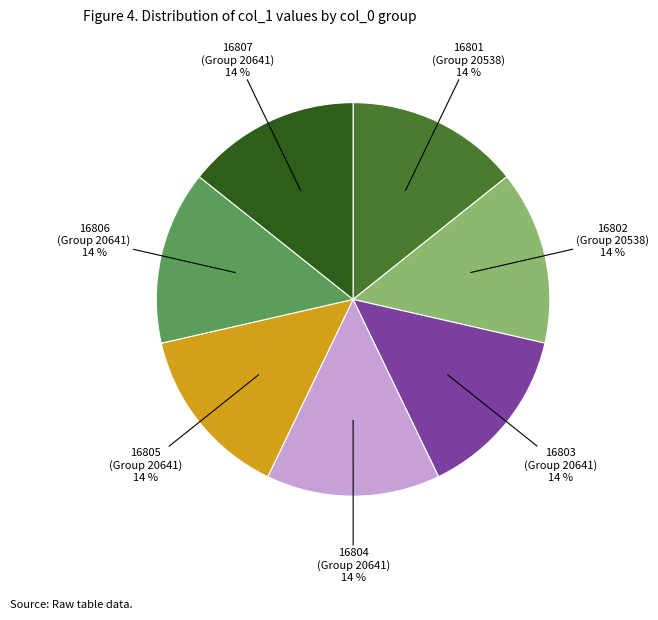

To the nearest percent, what is the average slice percentage?

14%